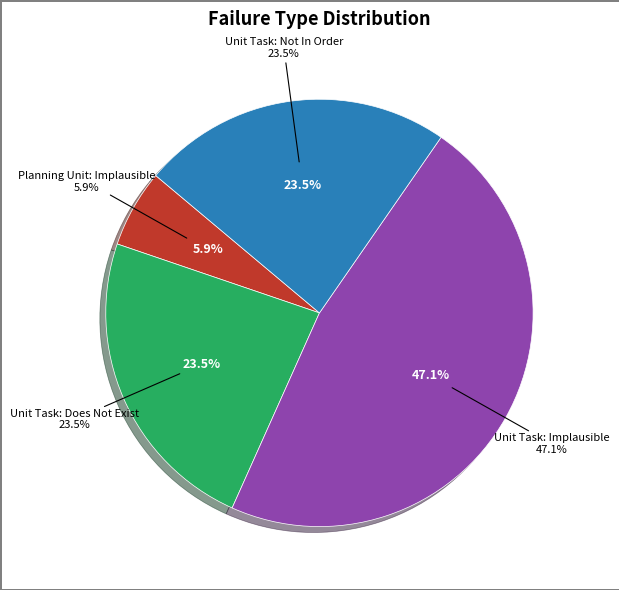

Is the sum of Unit Task: Not In Order and Unit Task: Implausible greater than half?

Yes